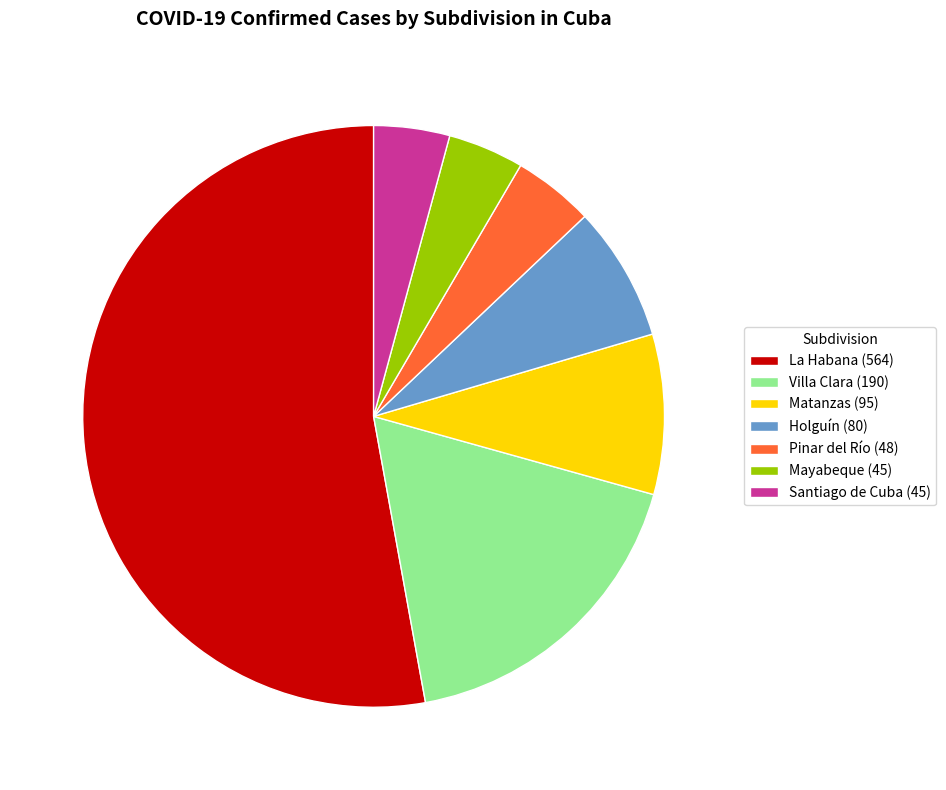

The Mayabeque (45) slice represents 13% of the pie. True or false?

False